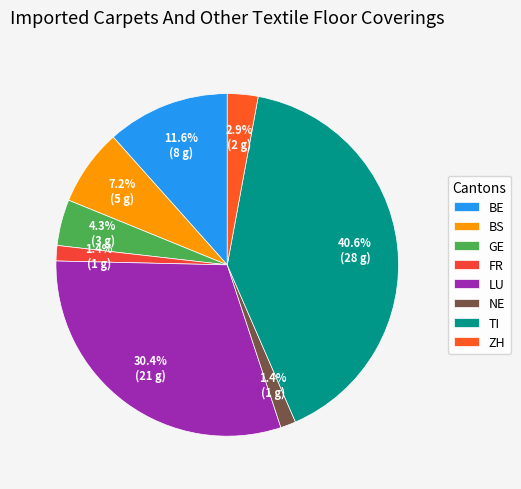

To the nearest percent, what is the average slice percentage?

12%